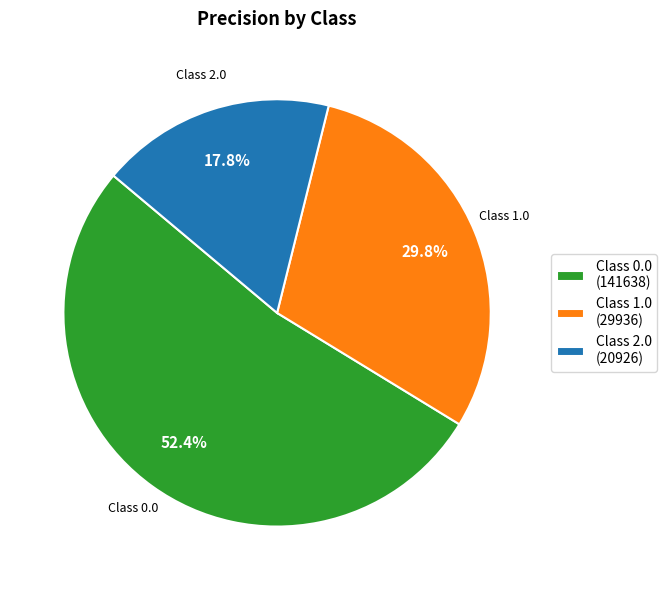

How many segments does this pie chart have?

3